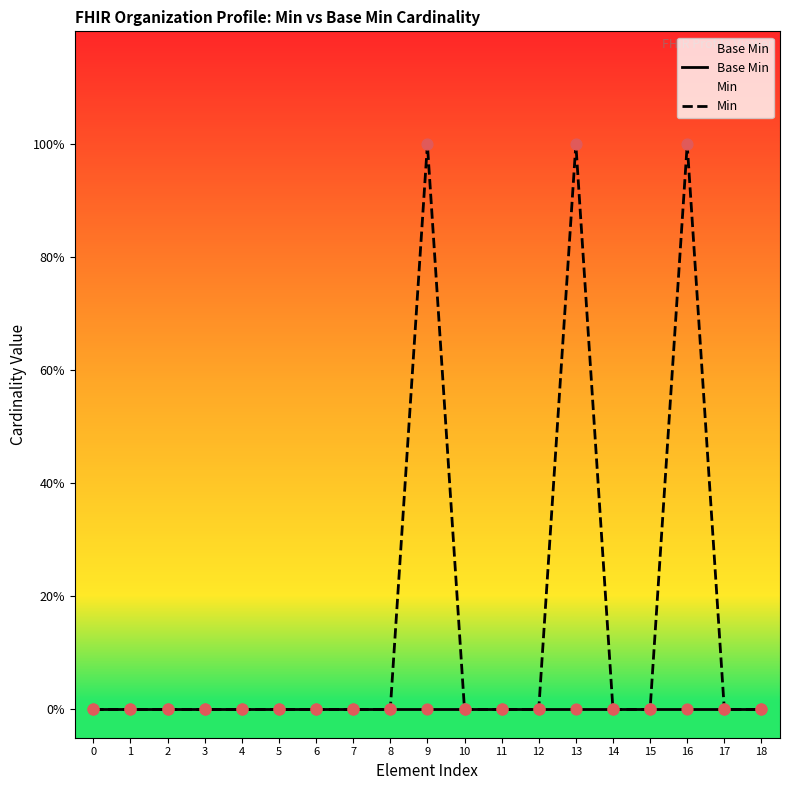

Which series has the widest spread of Y values?

Min